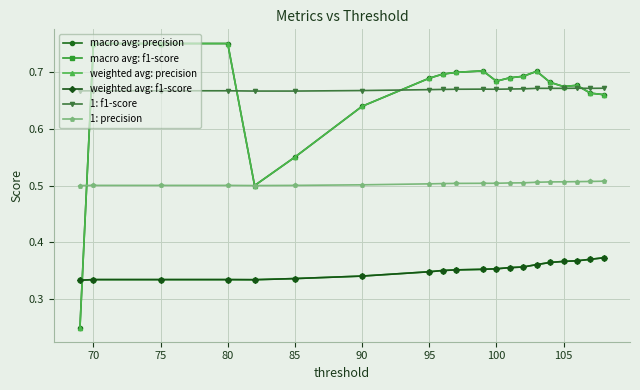

What is the value of the weighted avg: precision point at the 17th from the left?

0.7